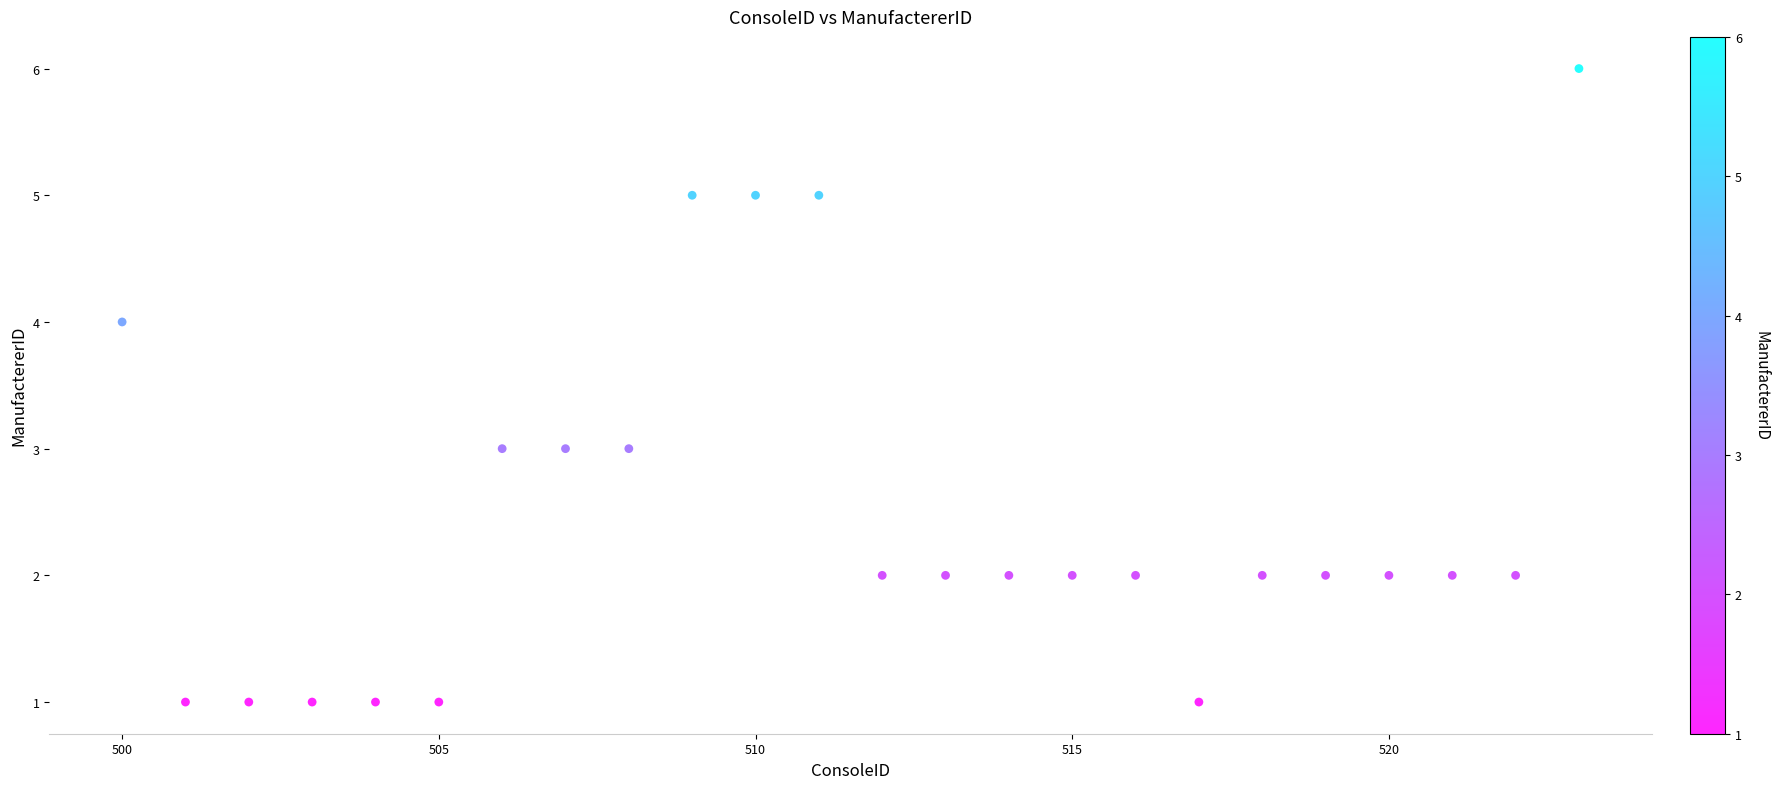

What is the range of Y values (max minus min)?

5